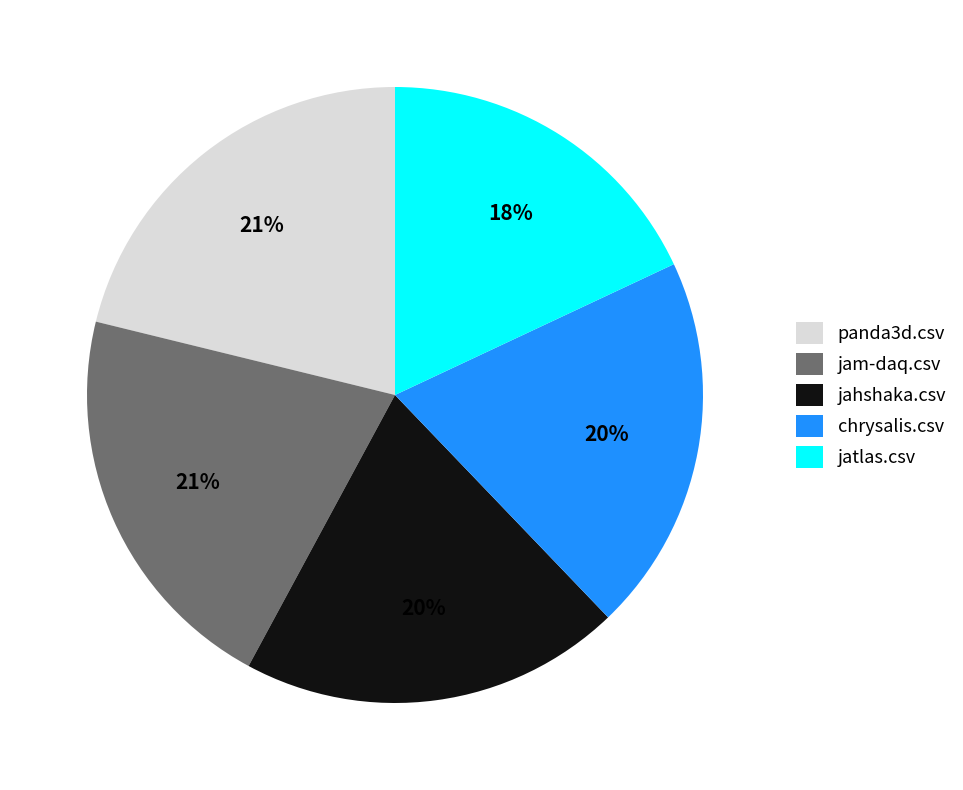

To the nearest percent, what is the difference between the largest and smallest slice percentages?

3%